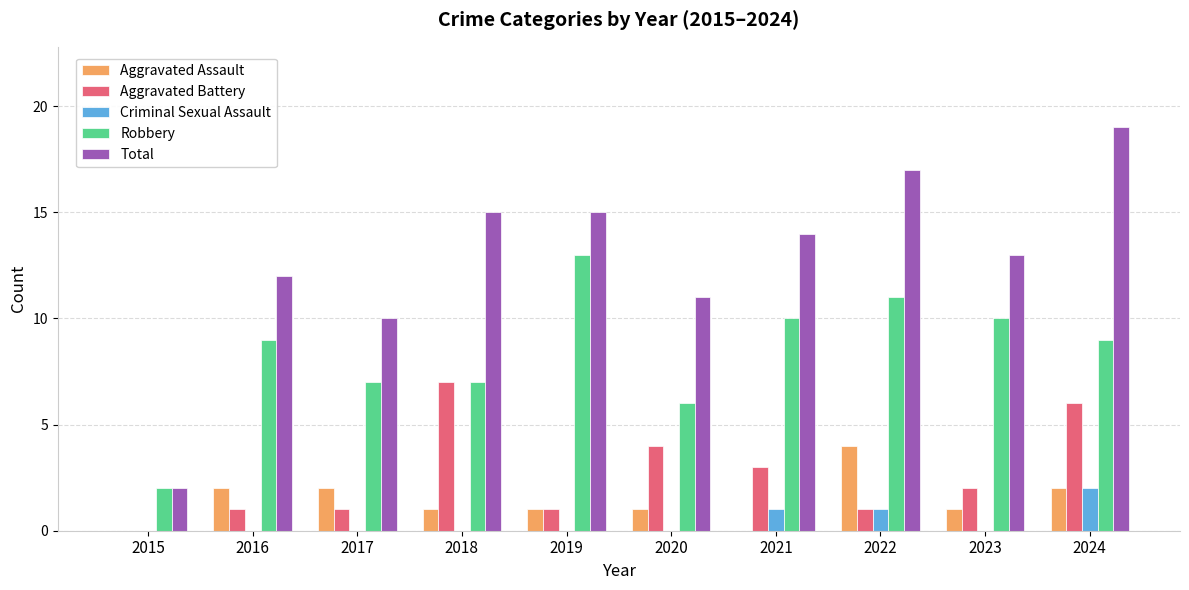

What is the approximate value of Robbery at 2022?

11